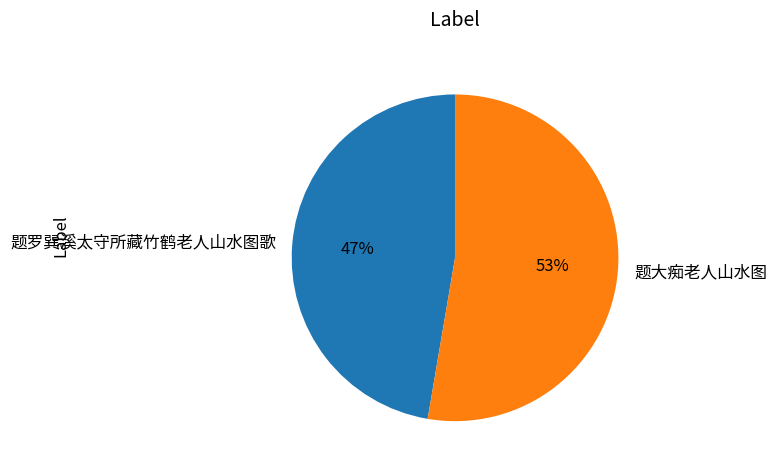

Is there any slice that represents more than half of the pie?

Yes